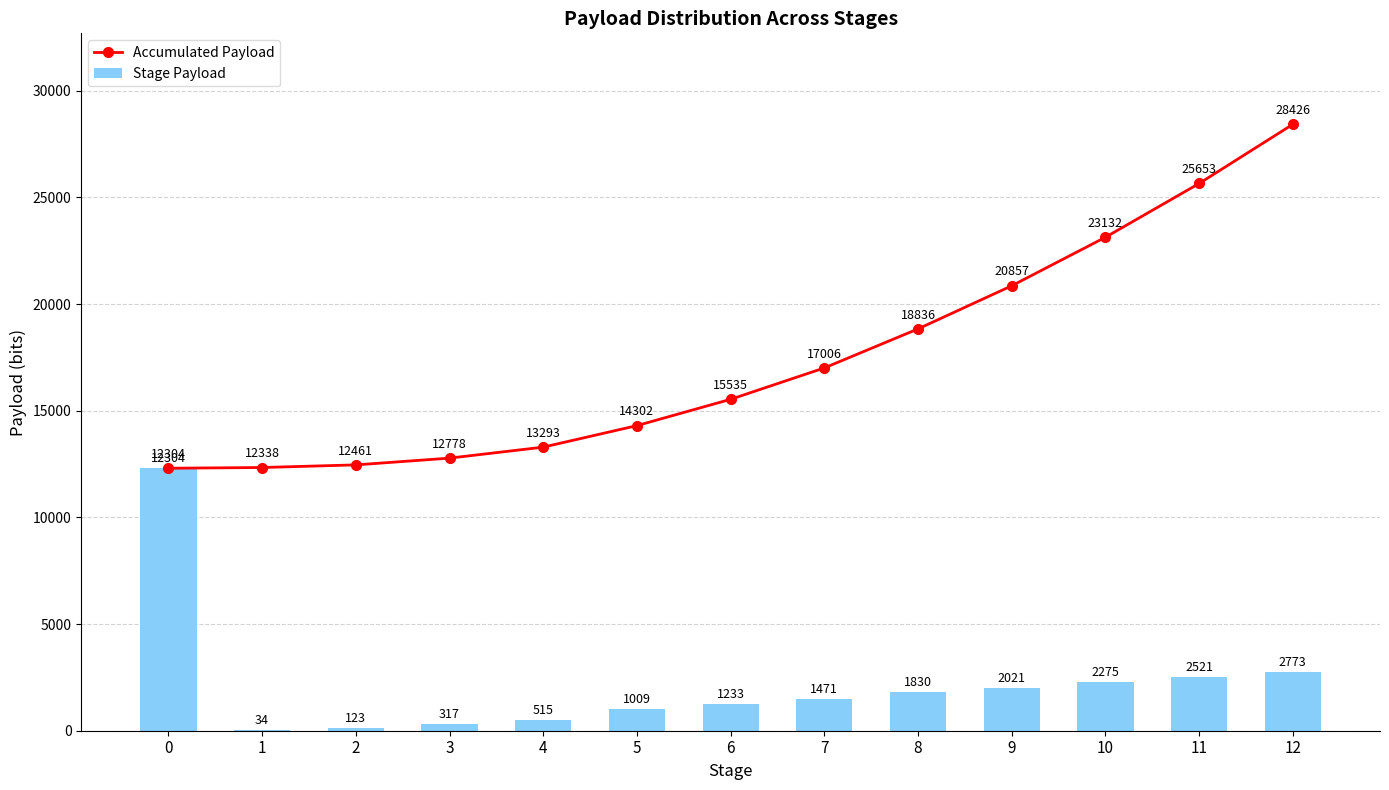

What is the spread (max minus min) of values at 3?

12461